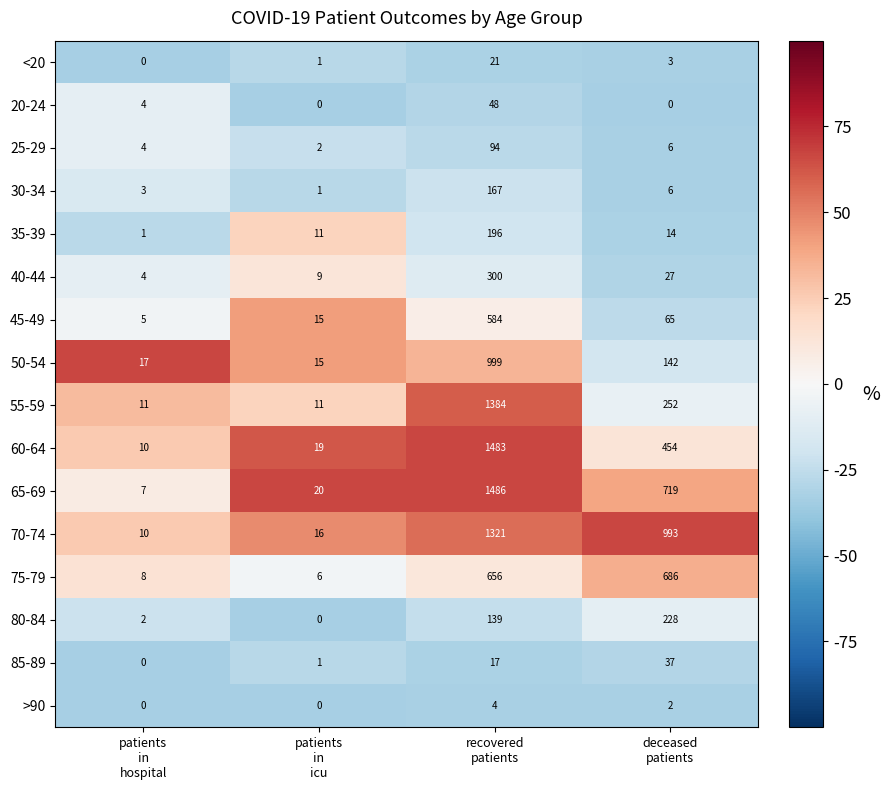

What is the average value of the 60-64 series?

492